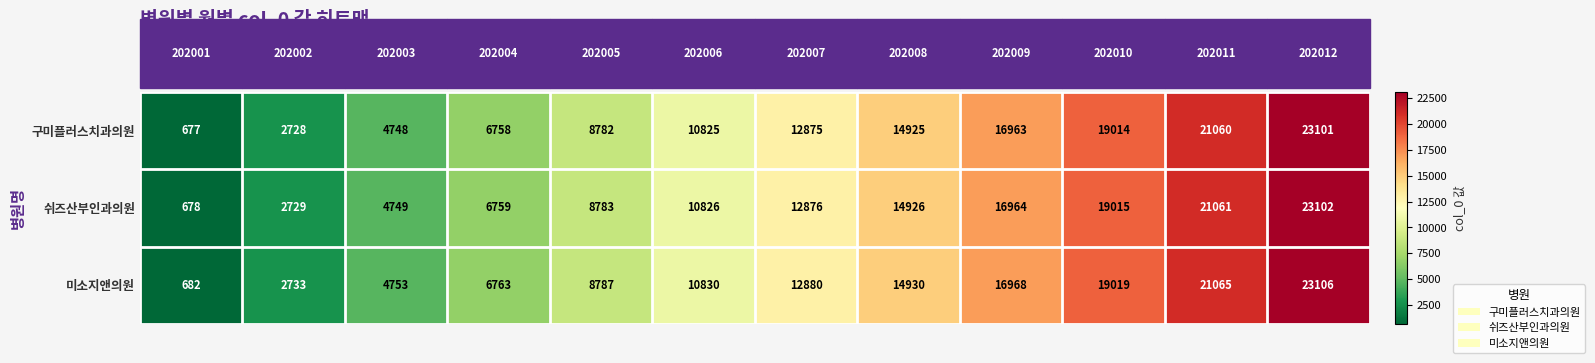

What is the maximum value shown in the chart?

23106